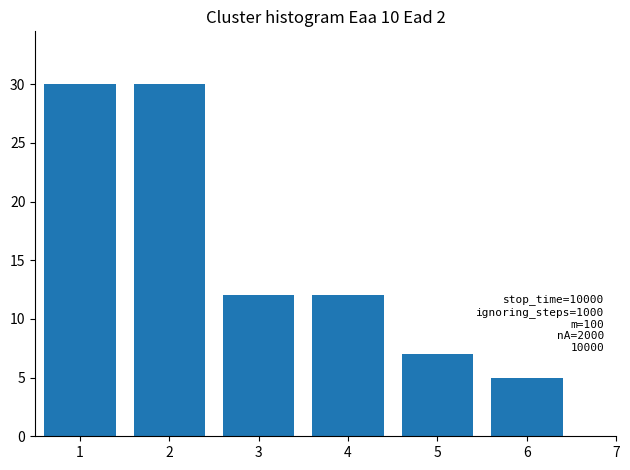

Reading left to right, transcribe all the data shown in this chart.

1=30	2=30	3=12	4=12	5=7	6=5